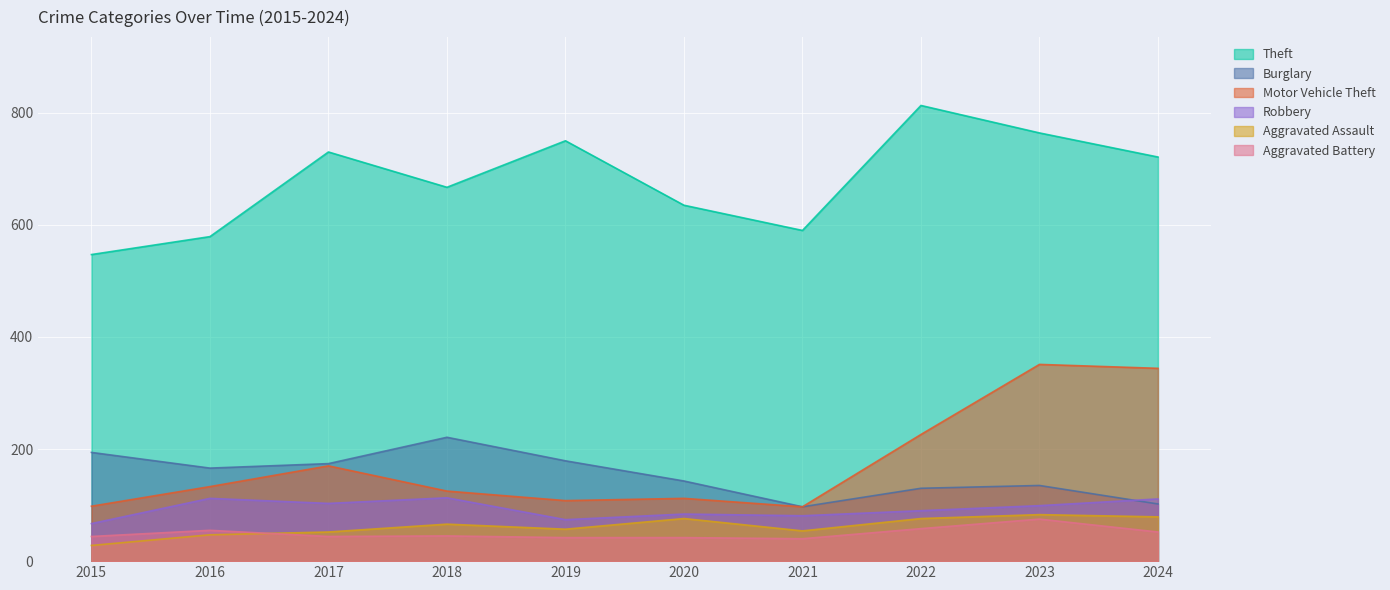

How many lines are shown in the chart?

6